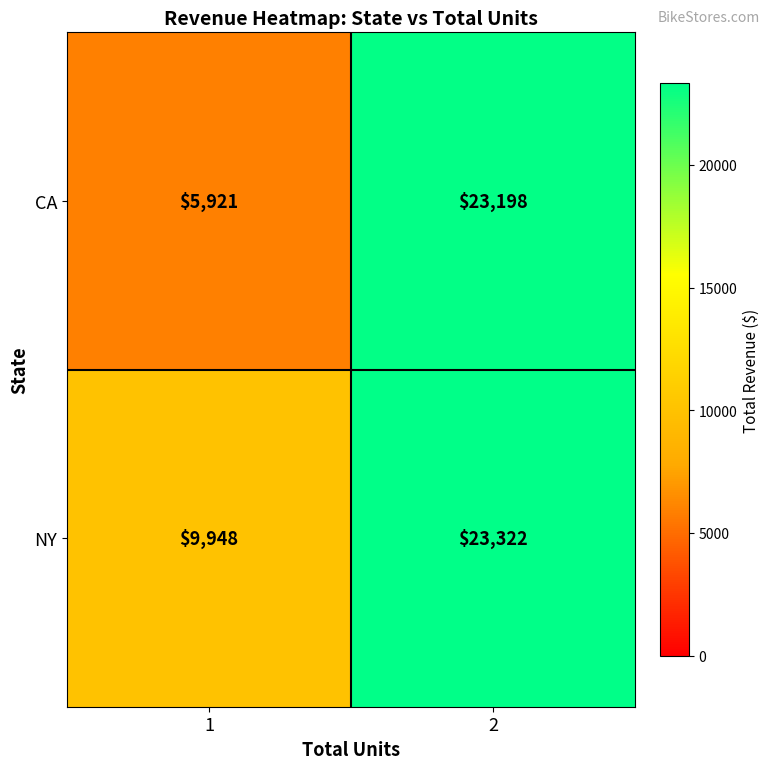

What is the sum of all NY values?

33270